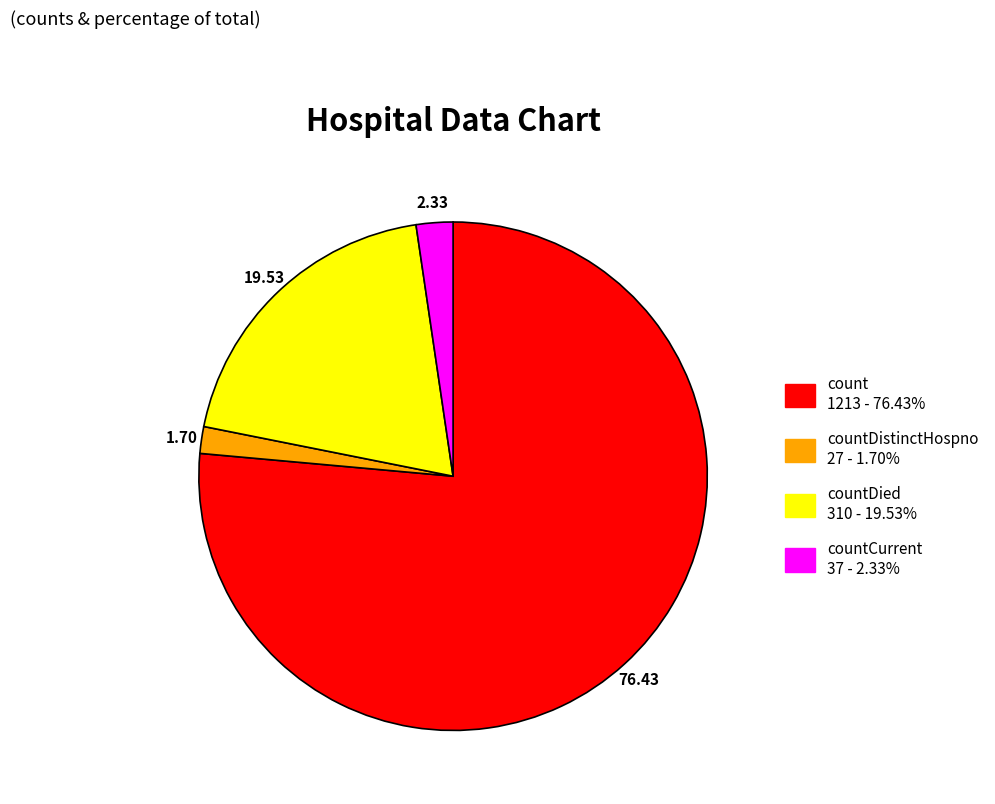

Is there any slice that represents more than half of the pie?

Yes